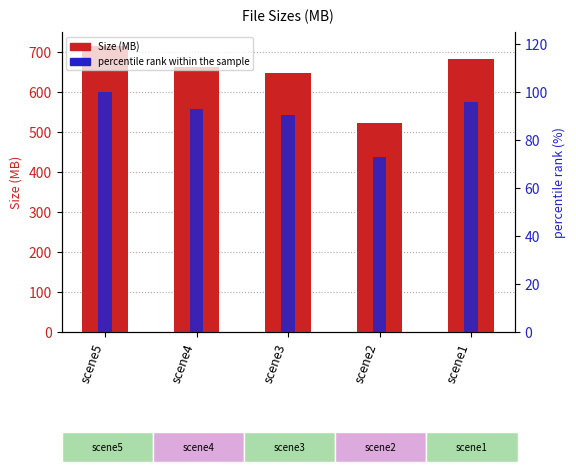

Which has a higher value, scene4 or scene3?

scene4